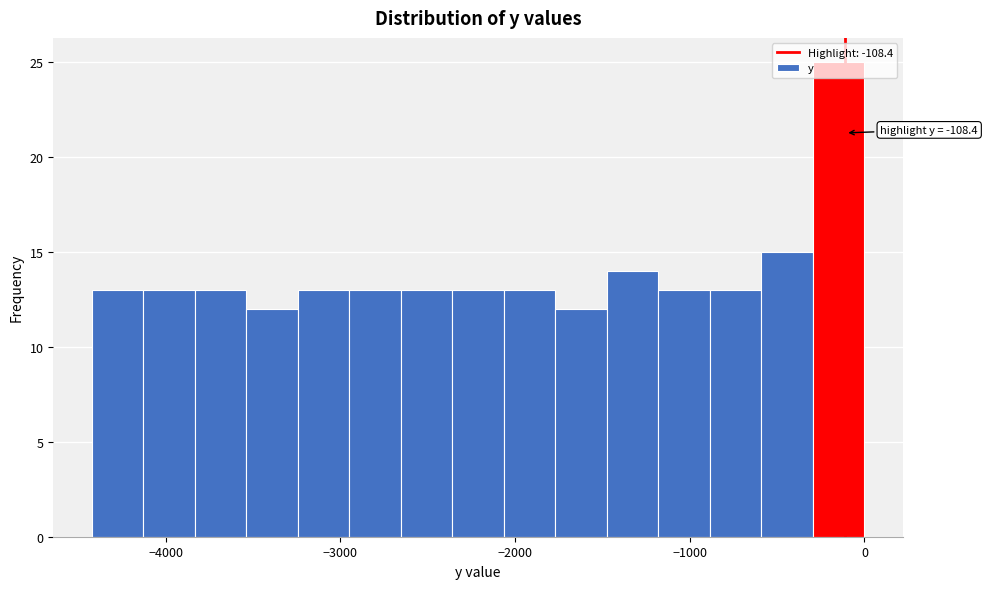

Around what value on the x-axis is the tallest bar? Give the approximate position of its centre, as read against the axis.

-100